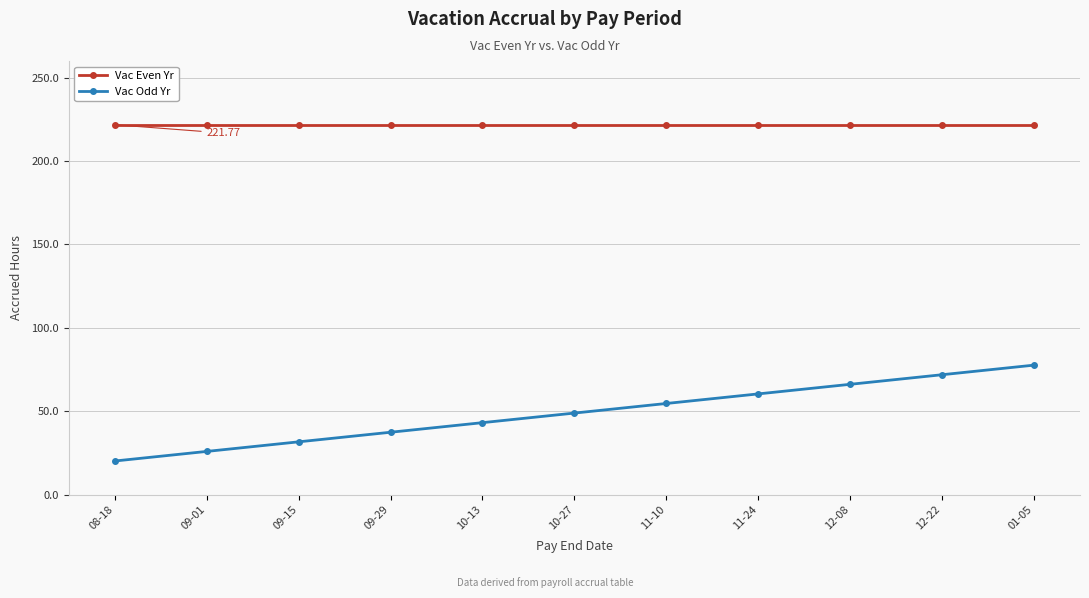

What is the average value of the Vac Odd Yr series?

48.9